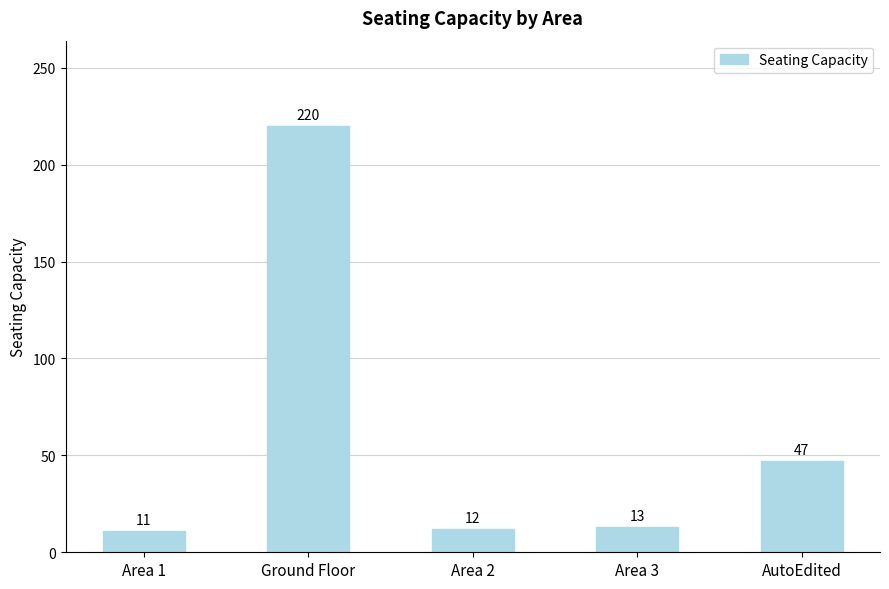

What is the change in value from Ground Floor to AutoEdited?

-173